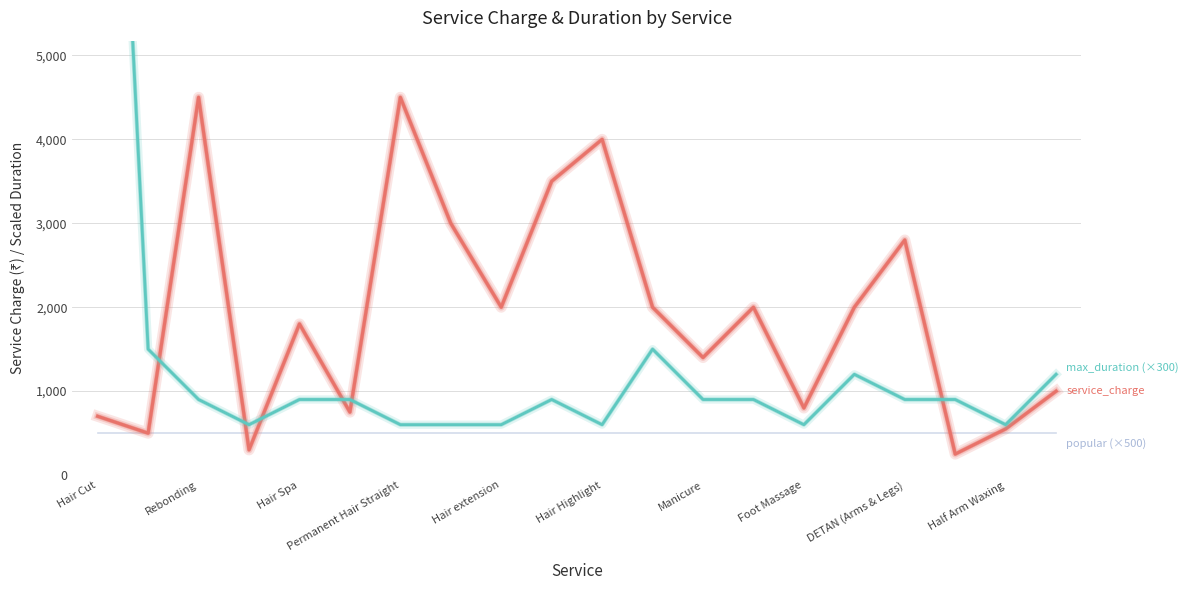

Where is service_charge nearest to the value 2375?

Hair extension